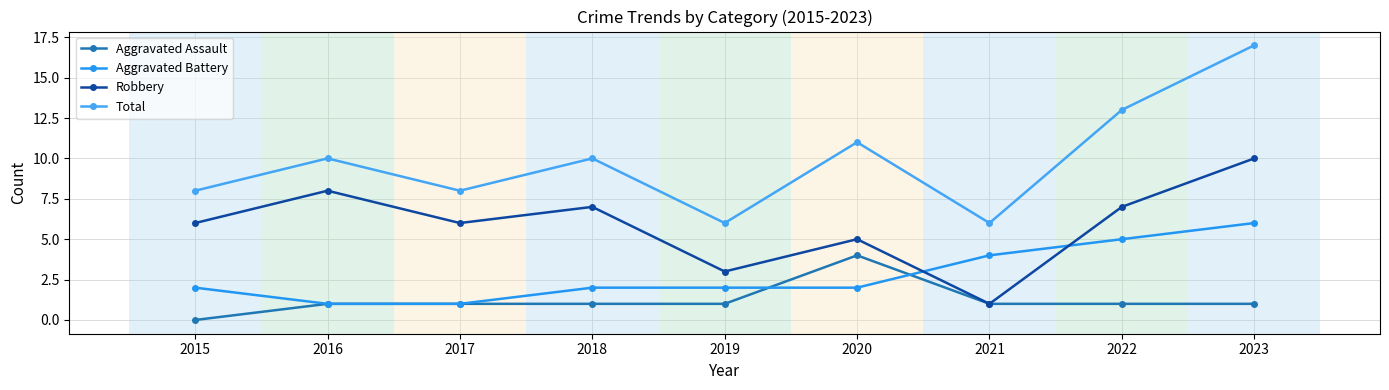

How many lines are shown in the chart?

4